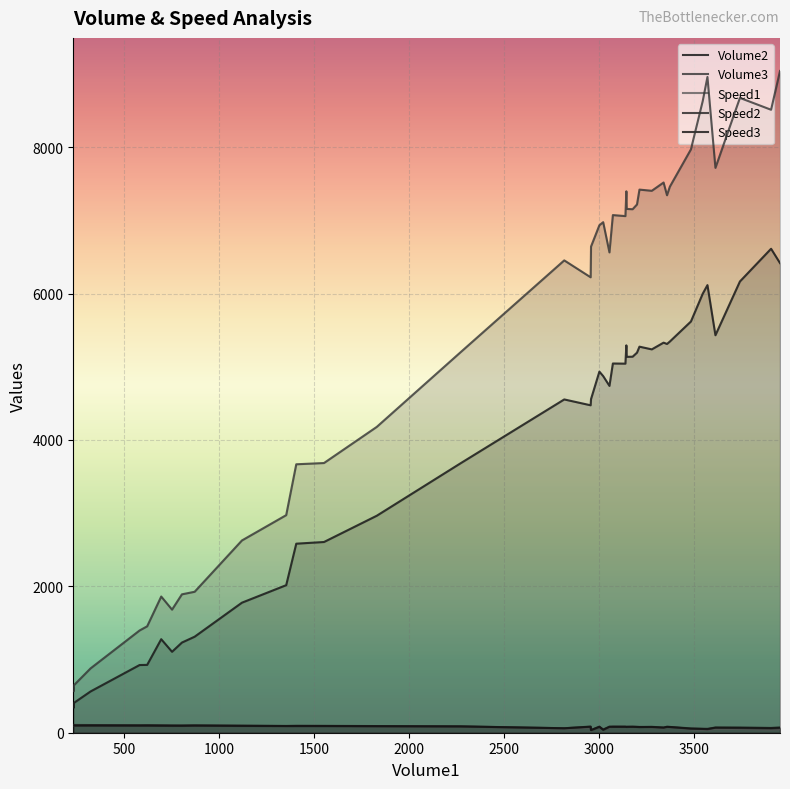

The value of Volume2 at 24 is 8543. True or false?

False